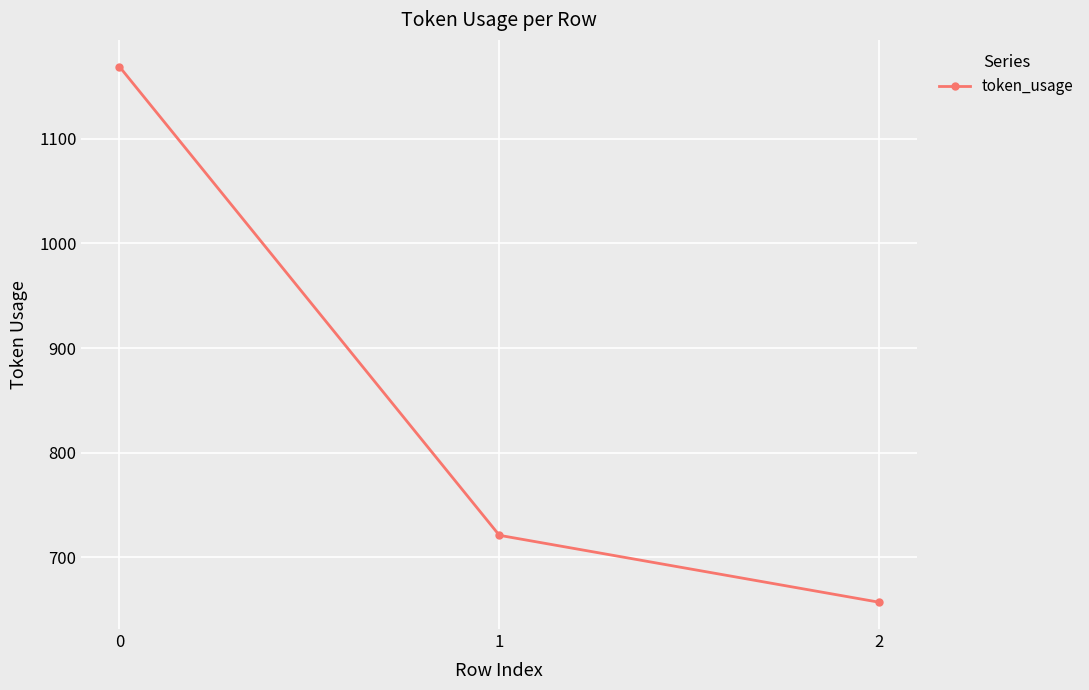

Which category has the lowest value across all series?

2